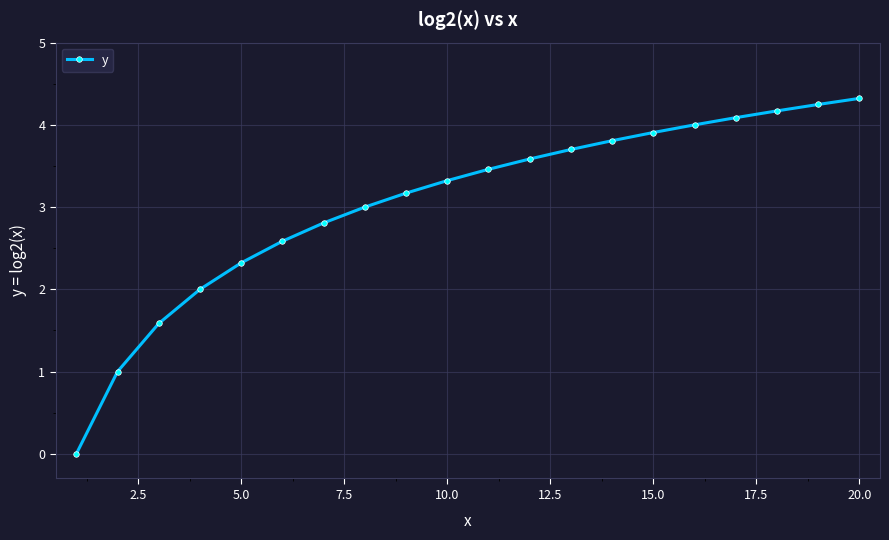

What is the greatest value displayed?

4.3